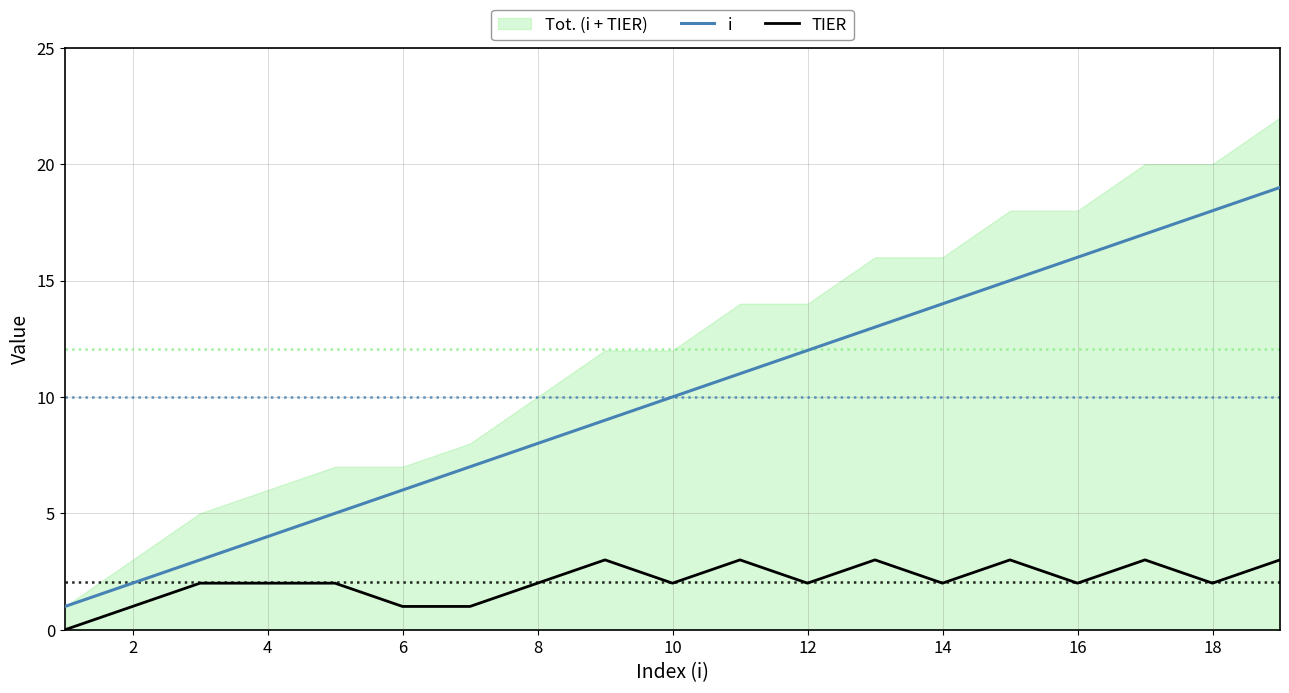

True or false: TIER and i intersect in this chart.

False